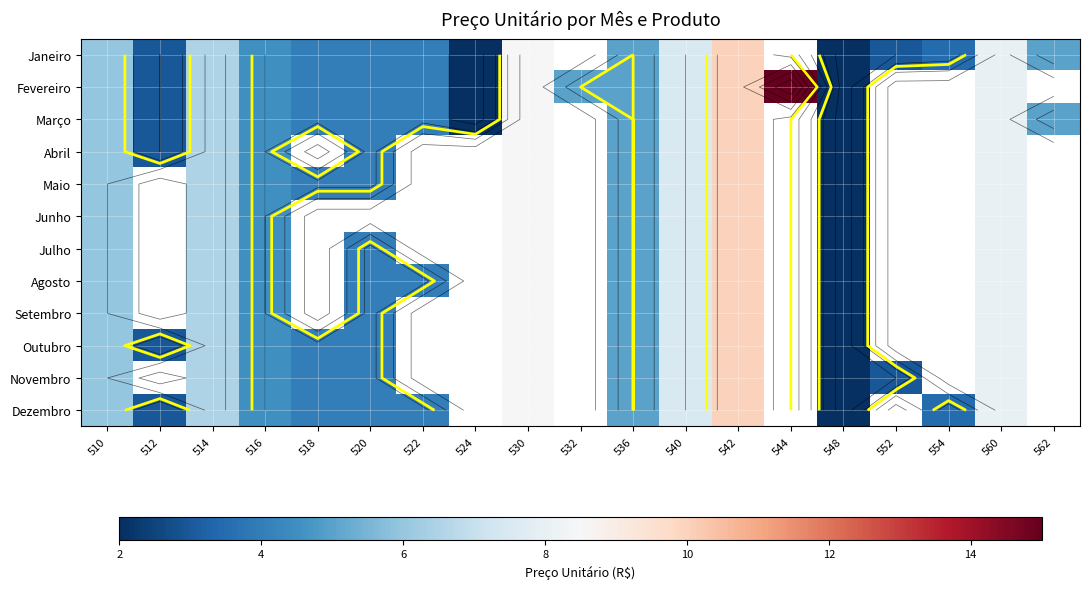

What is the total value across all series at 540?

90.0